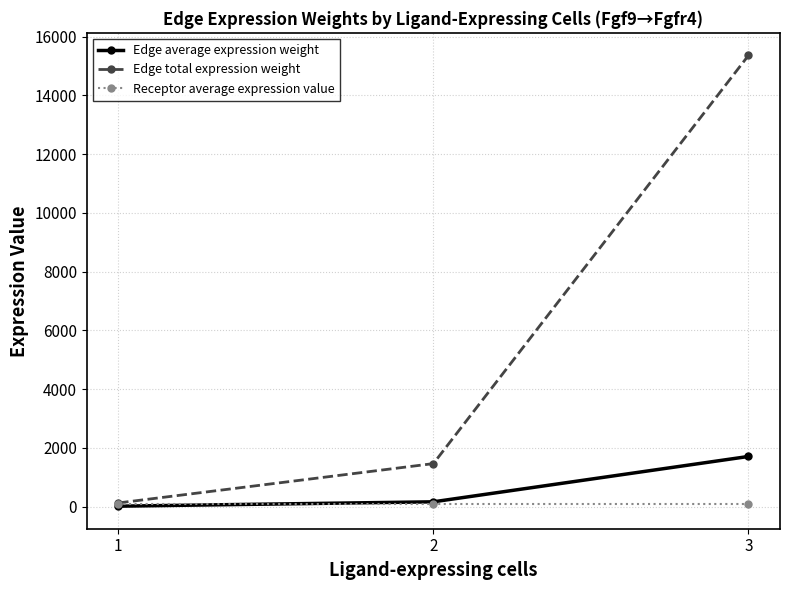

Is this an area chart (filled region under the line)?

No